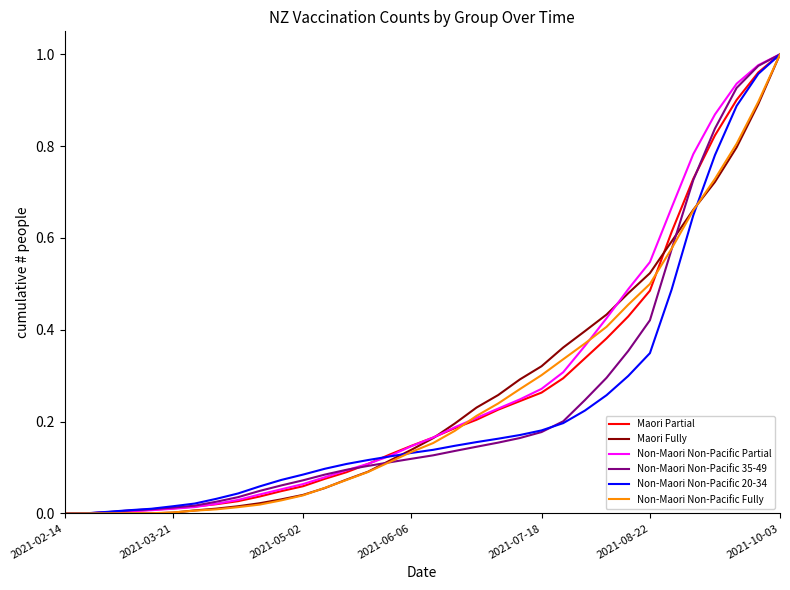

Does the chart have visible grid lines?

No